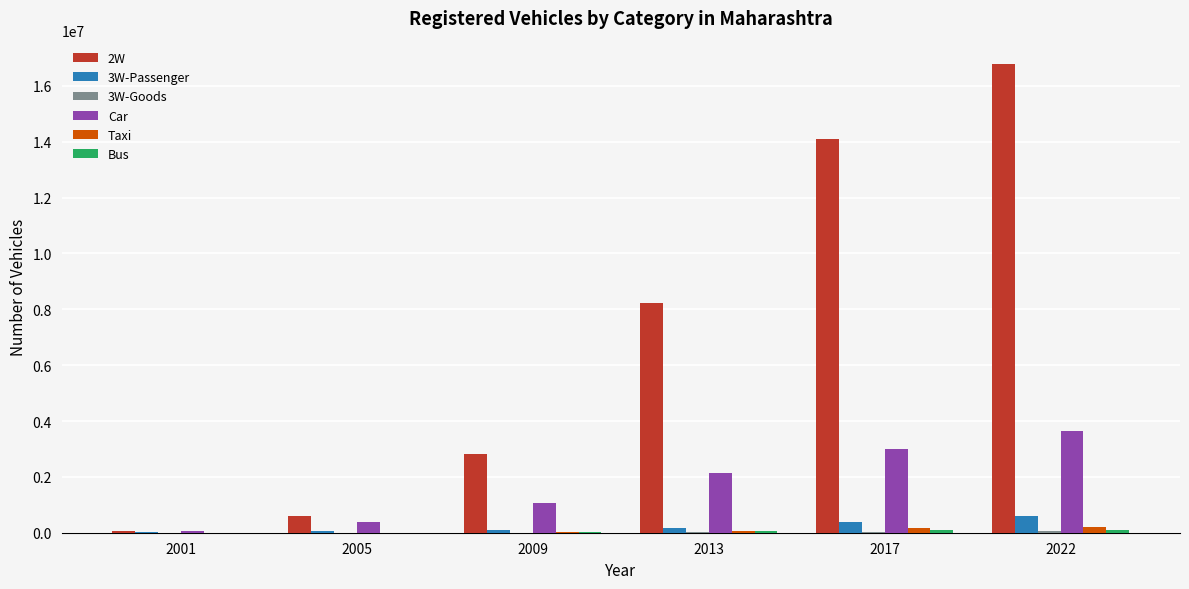

Read the Taxi value at 2017, to the nearest 50.

181900